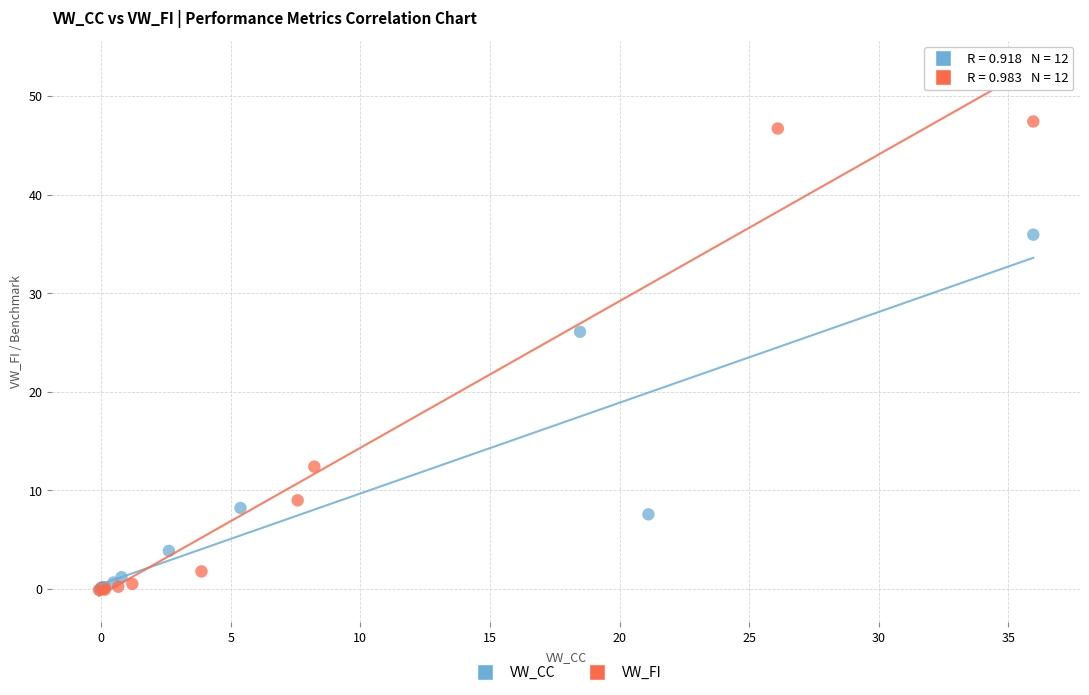

Which series has the largest Y range (max minus min)?

VW_FI